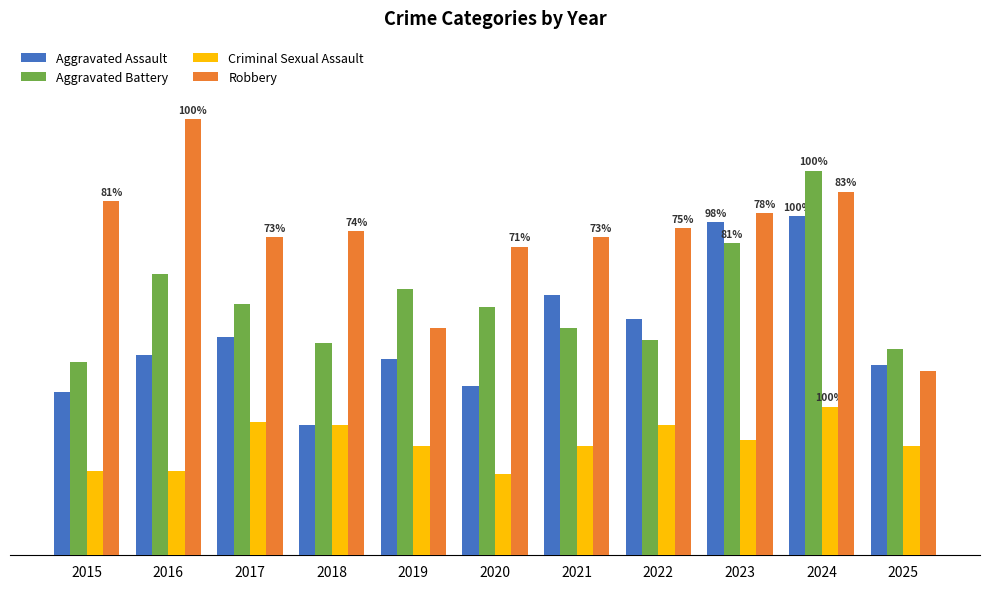

Is it true that Criminal Sexual Assault equals 36 at 2025?

True